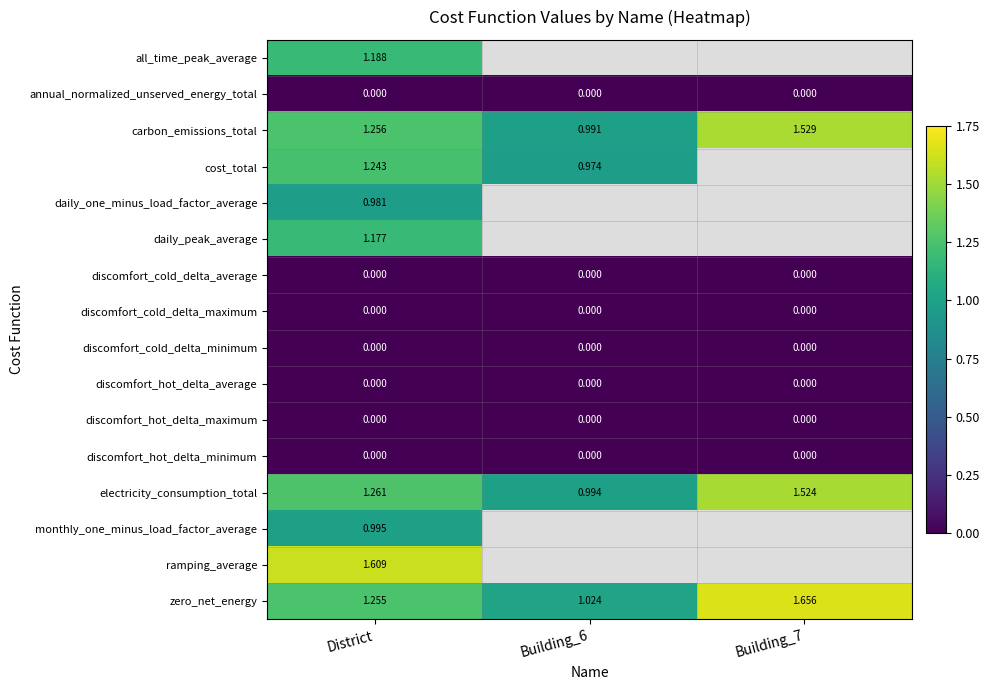

Which series has the widest spread of values?

zero_net_energy